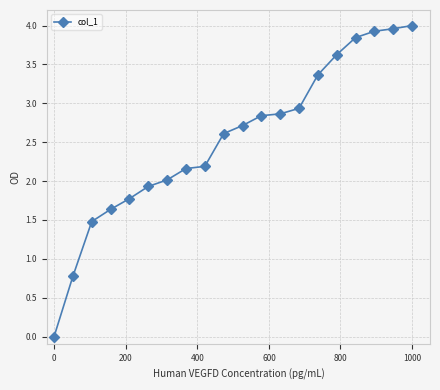

What is the difference between the maximum and minimum values?

4.0